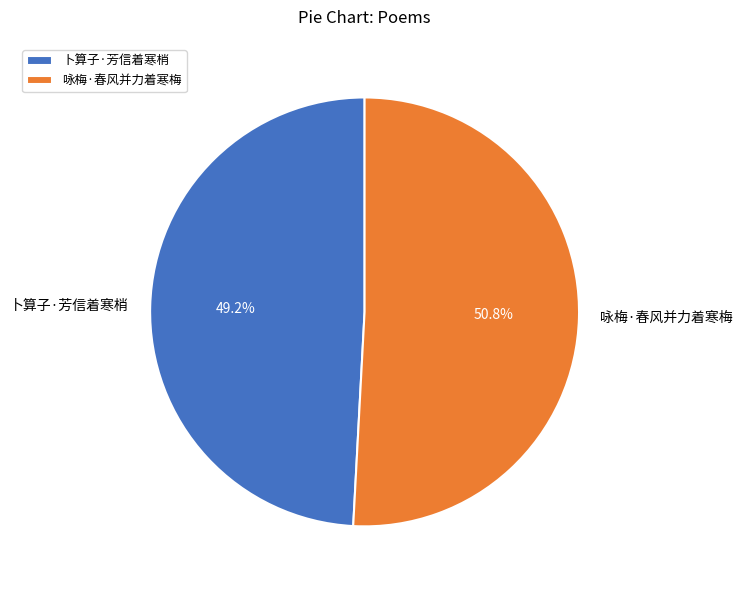

True or false: 咏梅·春风并力着寒梅 accounts for 58% of the total.

False